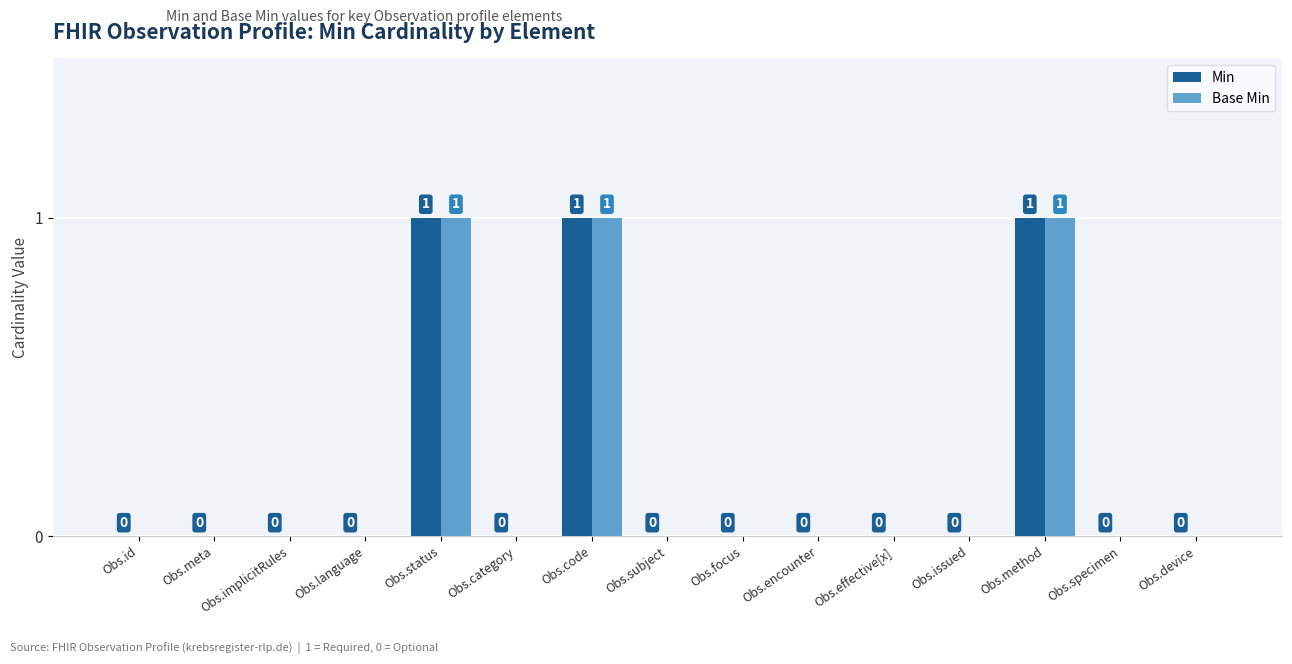

The Base Min series shows 0 at Obs.id. True or false?

True